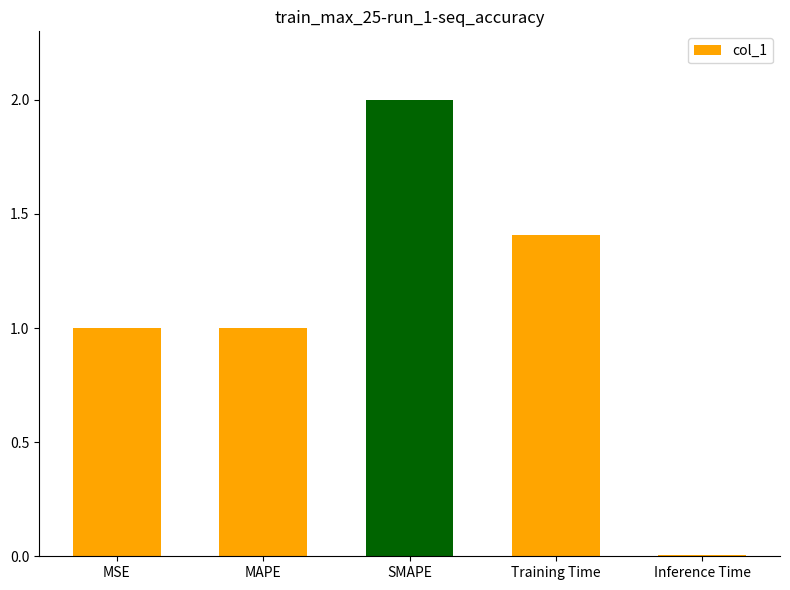

What is the difference between the maximum and minimum values?

2.0